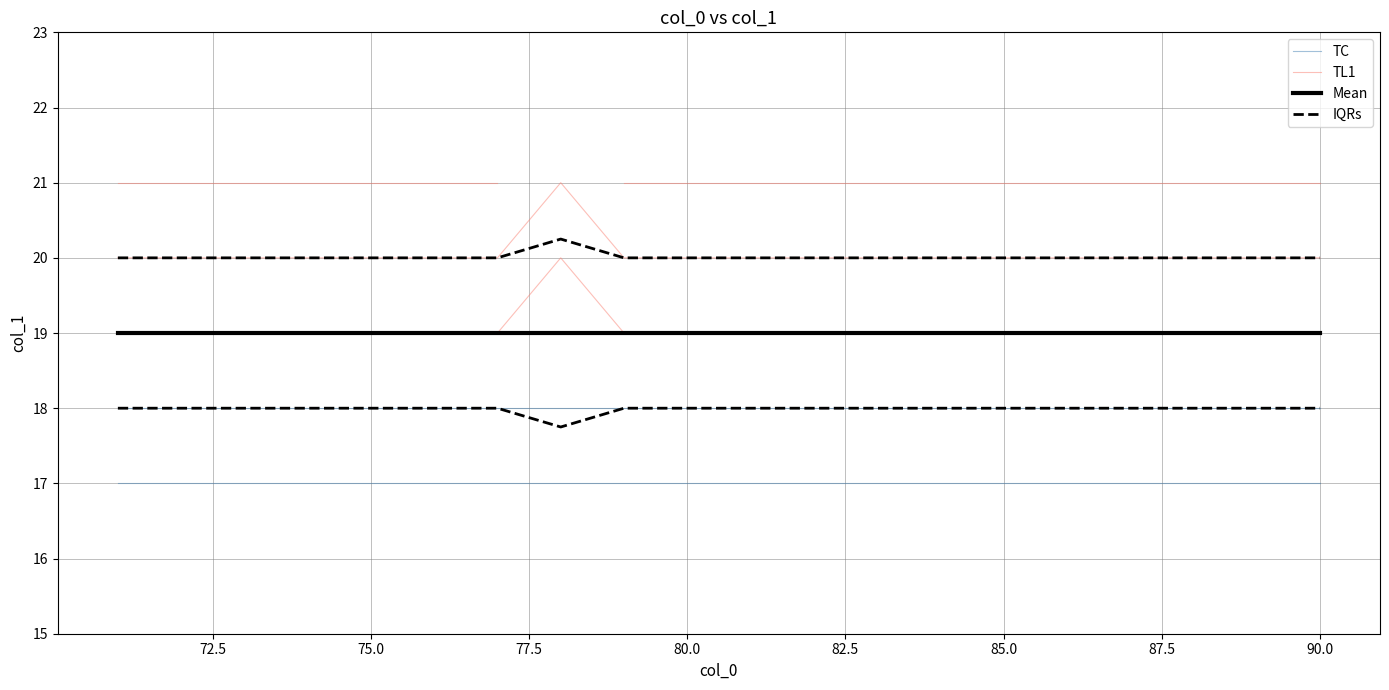

At 77.5, list the series in order from smallest to largest.

TC, IQRs, TL1, Mean